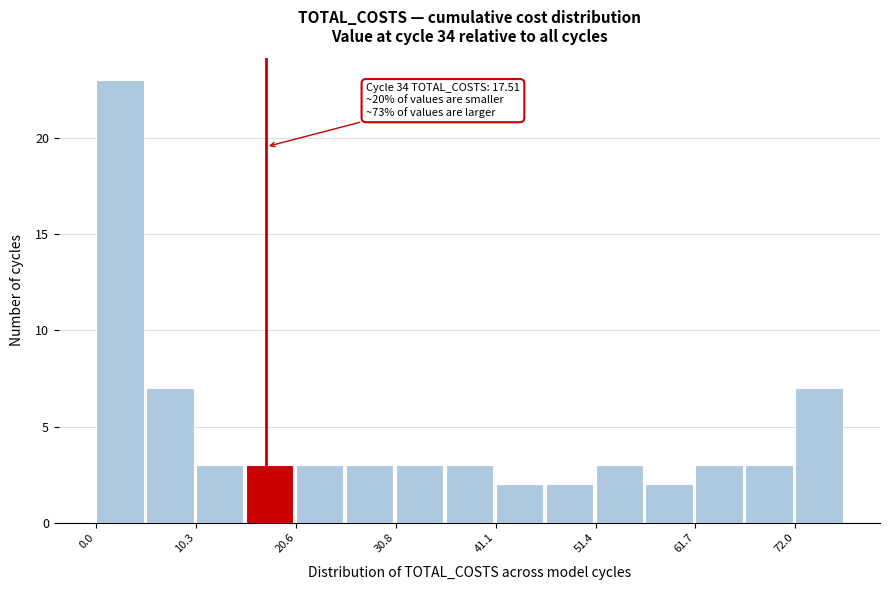

Read against the x-axis, roughly where is the centre of the tallest bar?

2